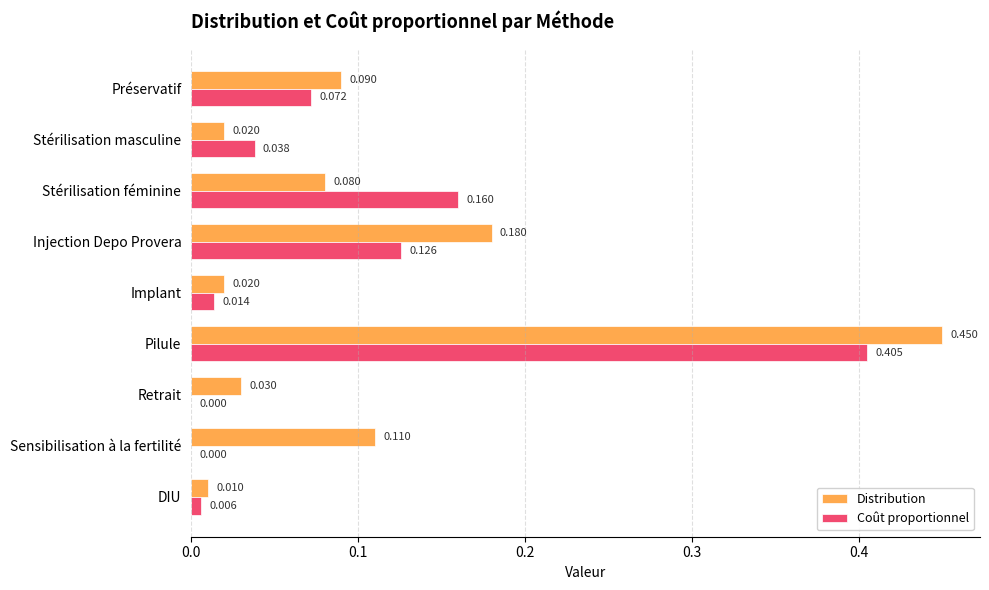

Count the number of categories in the chart.

9